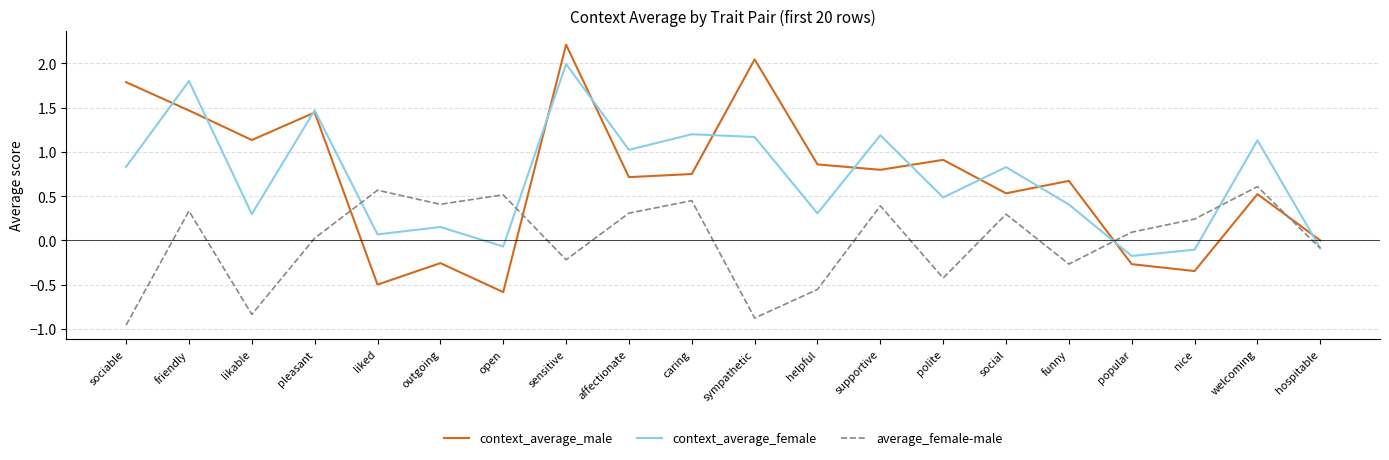

How many negative values does the context_average_female series have?

4